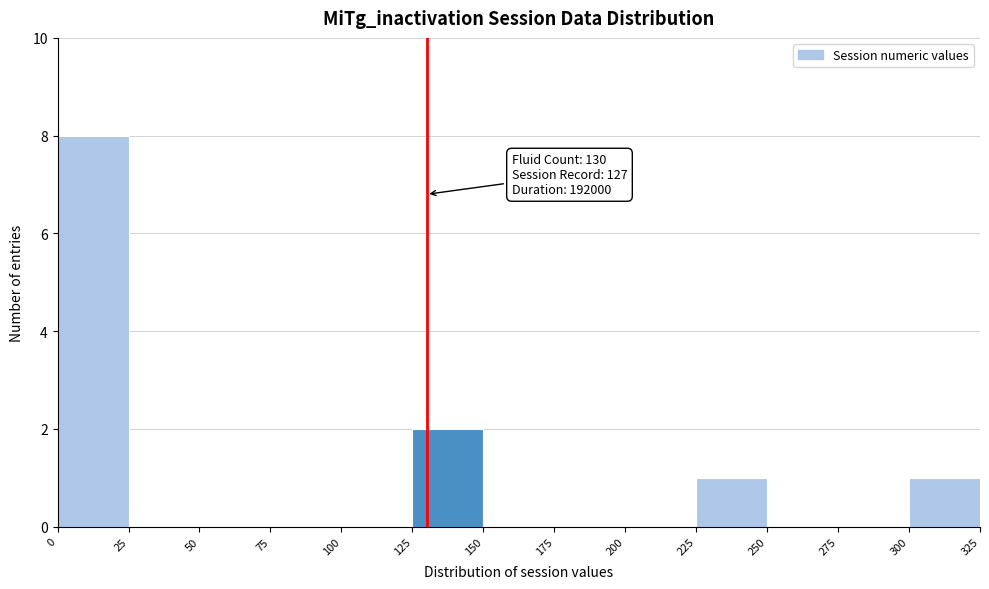

Which range on the x-axis has the tallest bar?

0 to 25